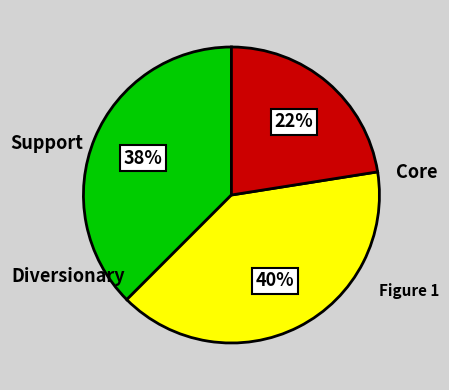

To the nearest percent, what is the average slice percentage?

33%